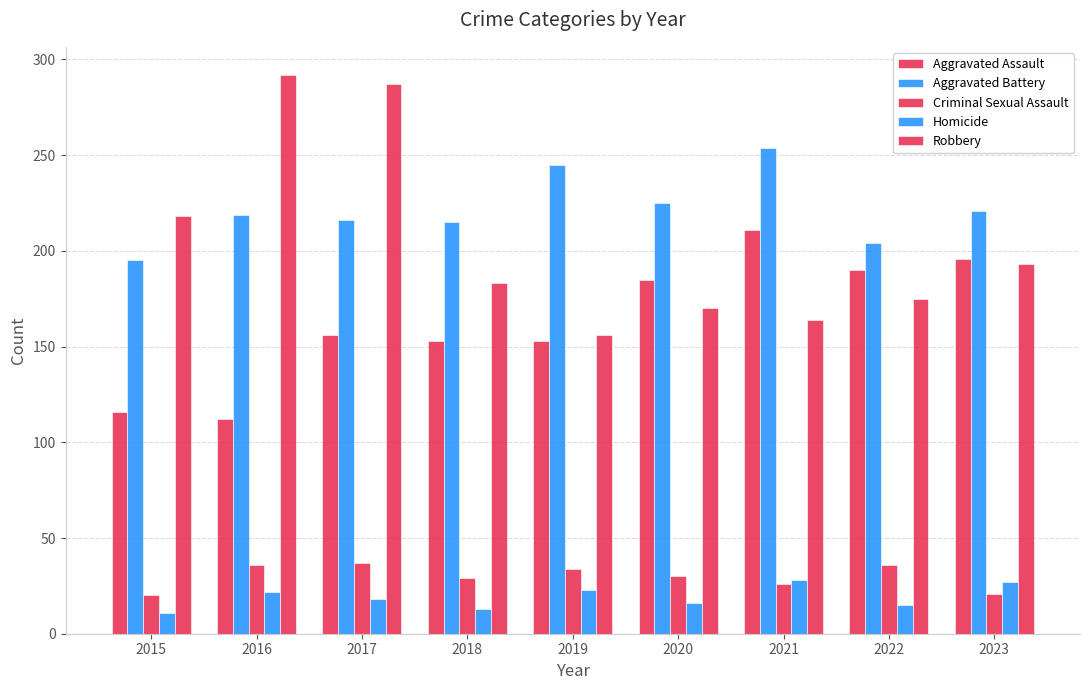

How many distinct data groups are displayed?

5